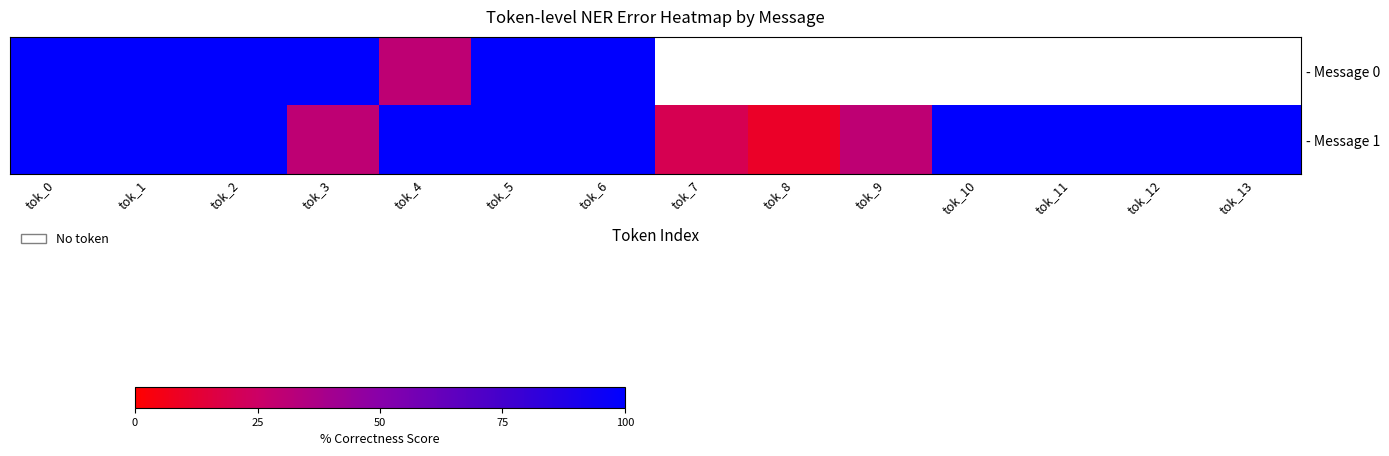

Where is - Message 0 nearest to the value 65?

tok_0